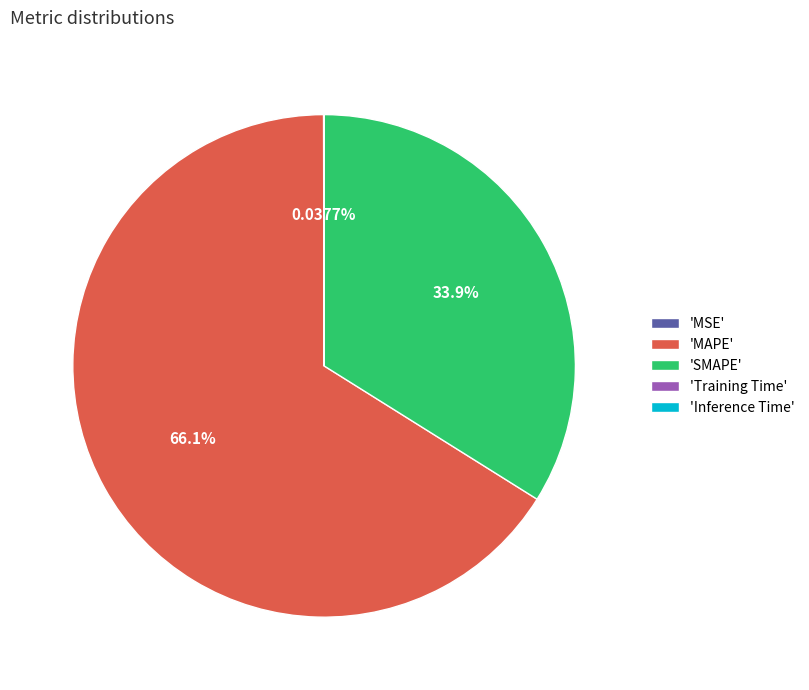

Is 'MAPE' the majority of the pie?

Yes